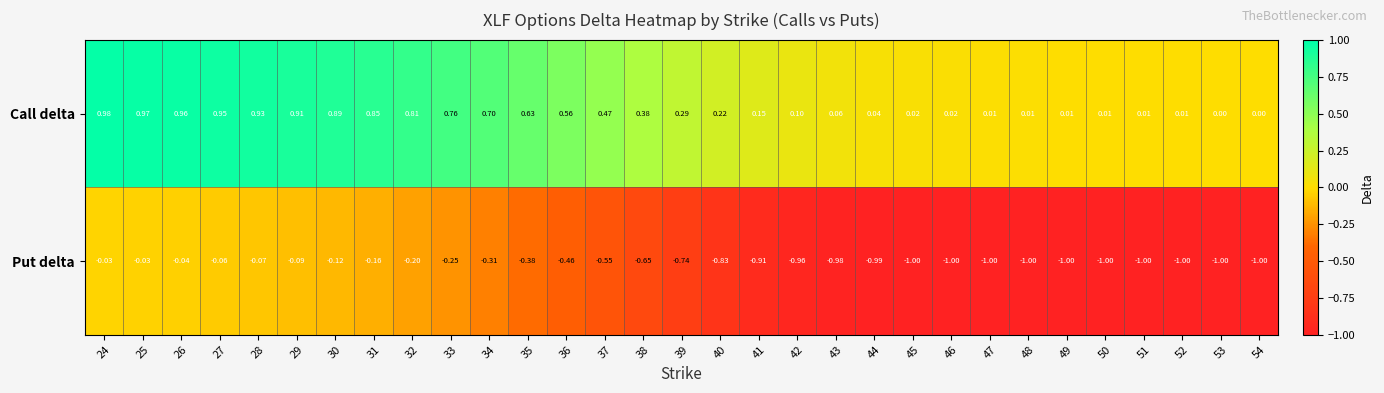

Which label corresponds to the largest value in the chart?

24